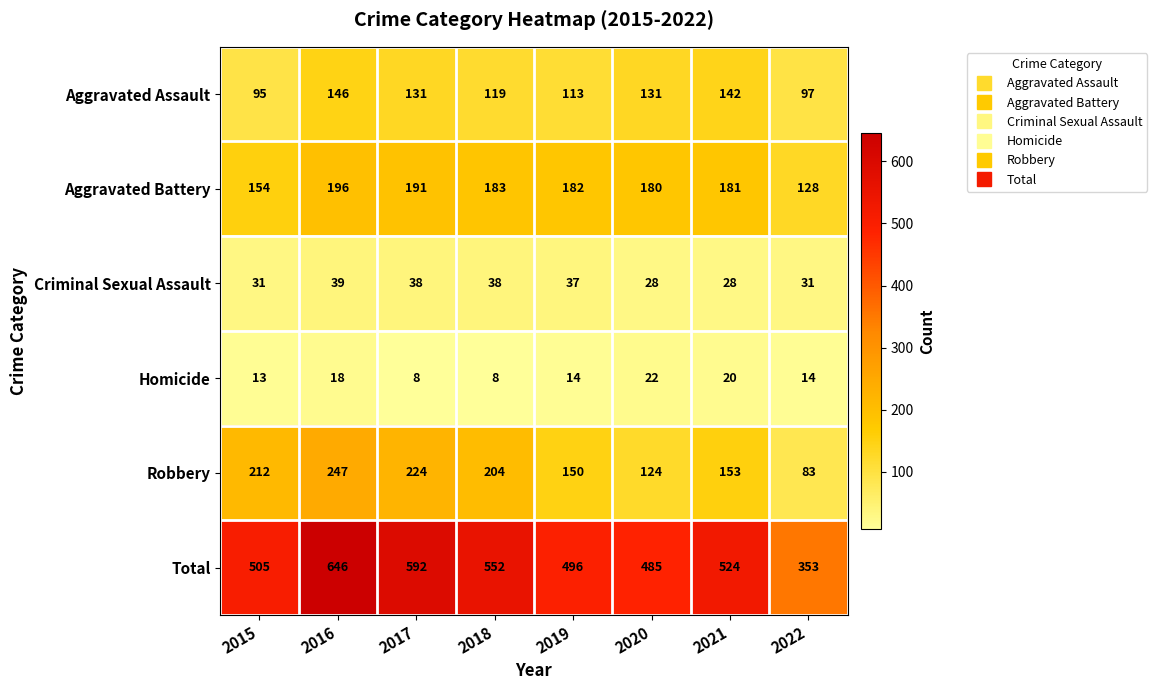

True or false: Criminal Sexual Assault has a value of 31 at 2022.

True